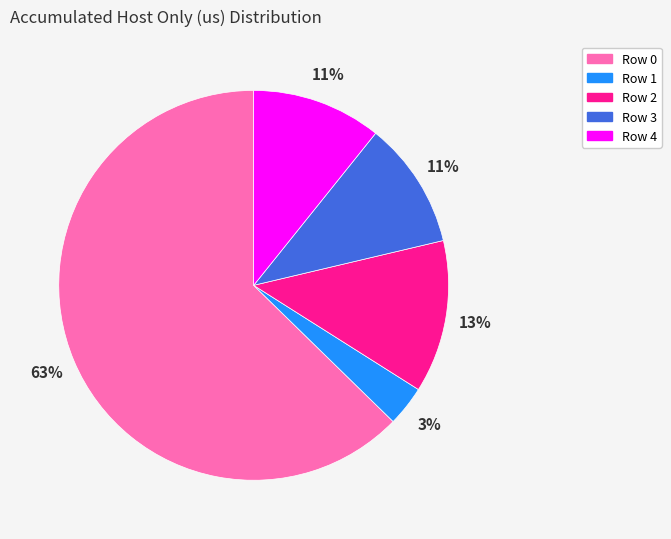

What is the smallest slice in the pie chart?

Row 1